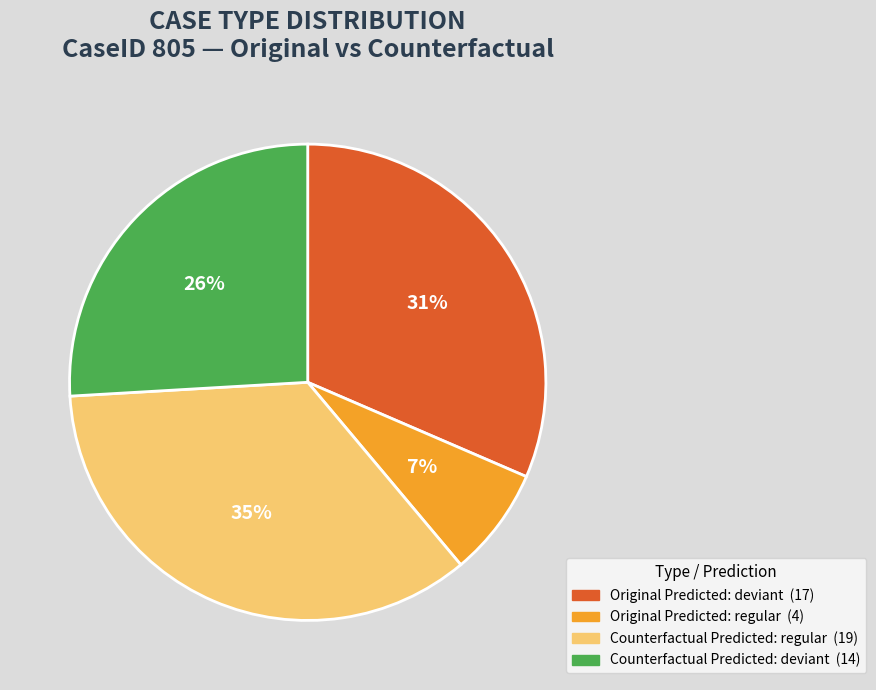

To the nearest percent, what is the average slice percentage?

25%